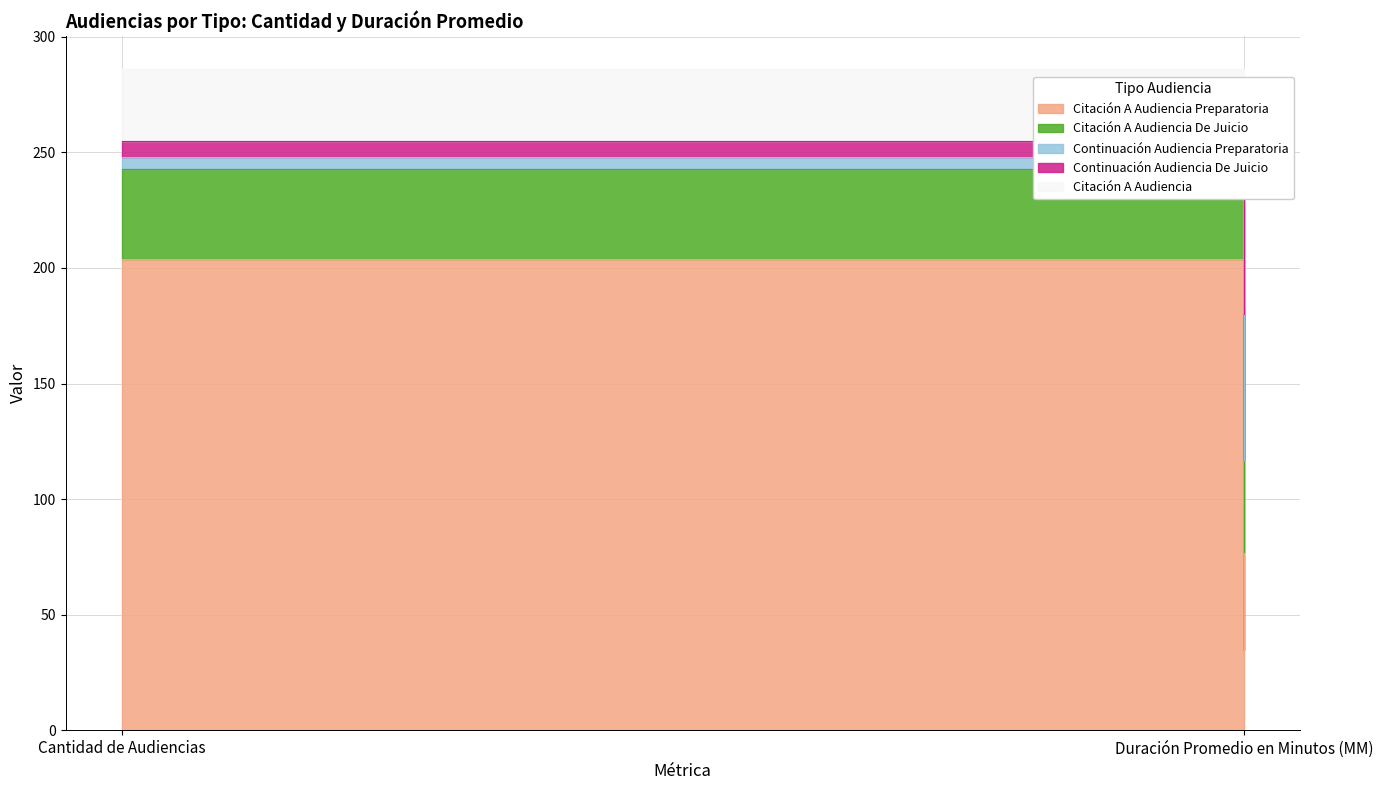

Between Cantidad de Audiencias and Duración Promedio en Minutos (MM), which series saw the biggest shift?

Citación A Audiencia Preparatoria